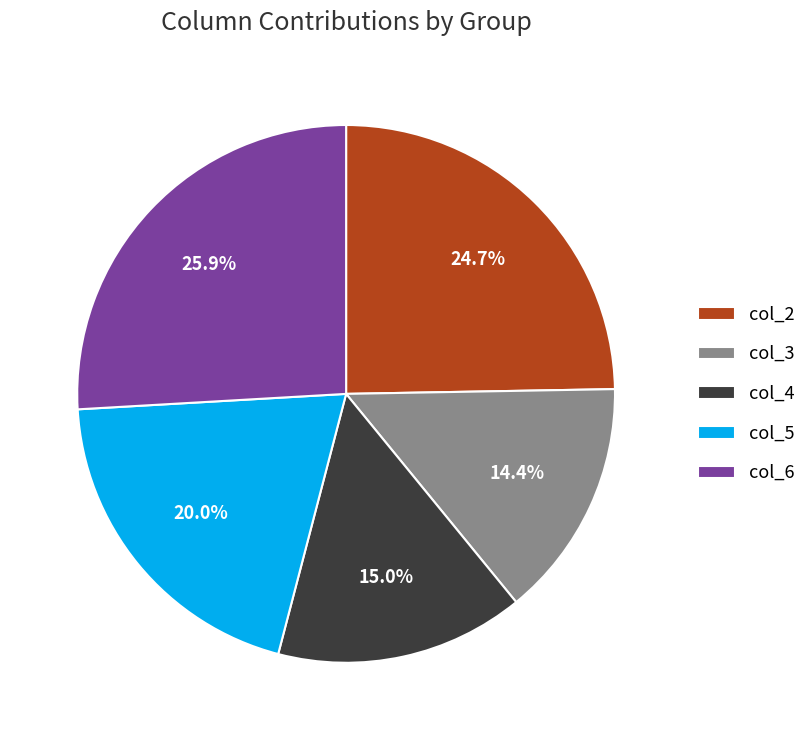

Combined, do col_5 and col_6 account for over 50%?

No